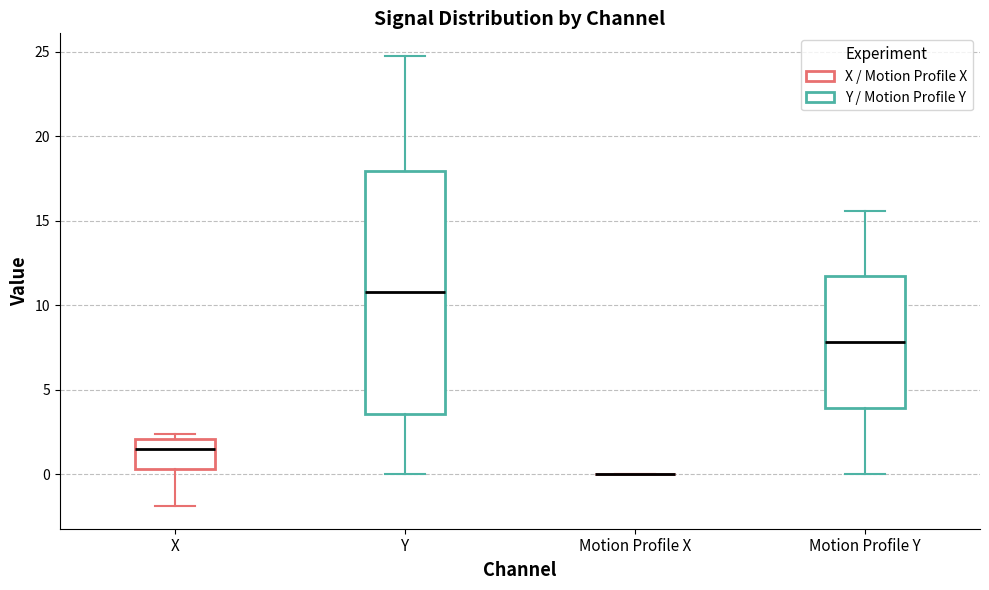

Which box is the tallest, from its lower edge to its upper edge?

Y